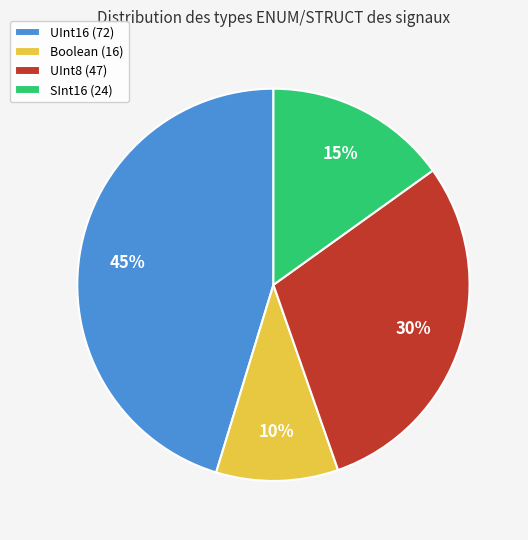

To the nearest percent, what is the combined percentage of Boolean and UInt8?

40%